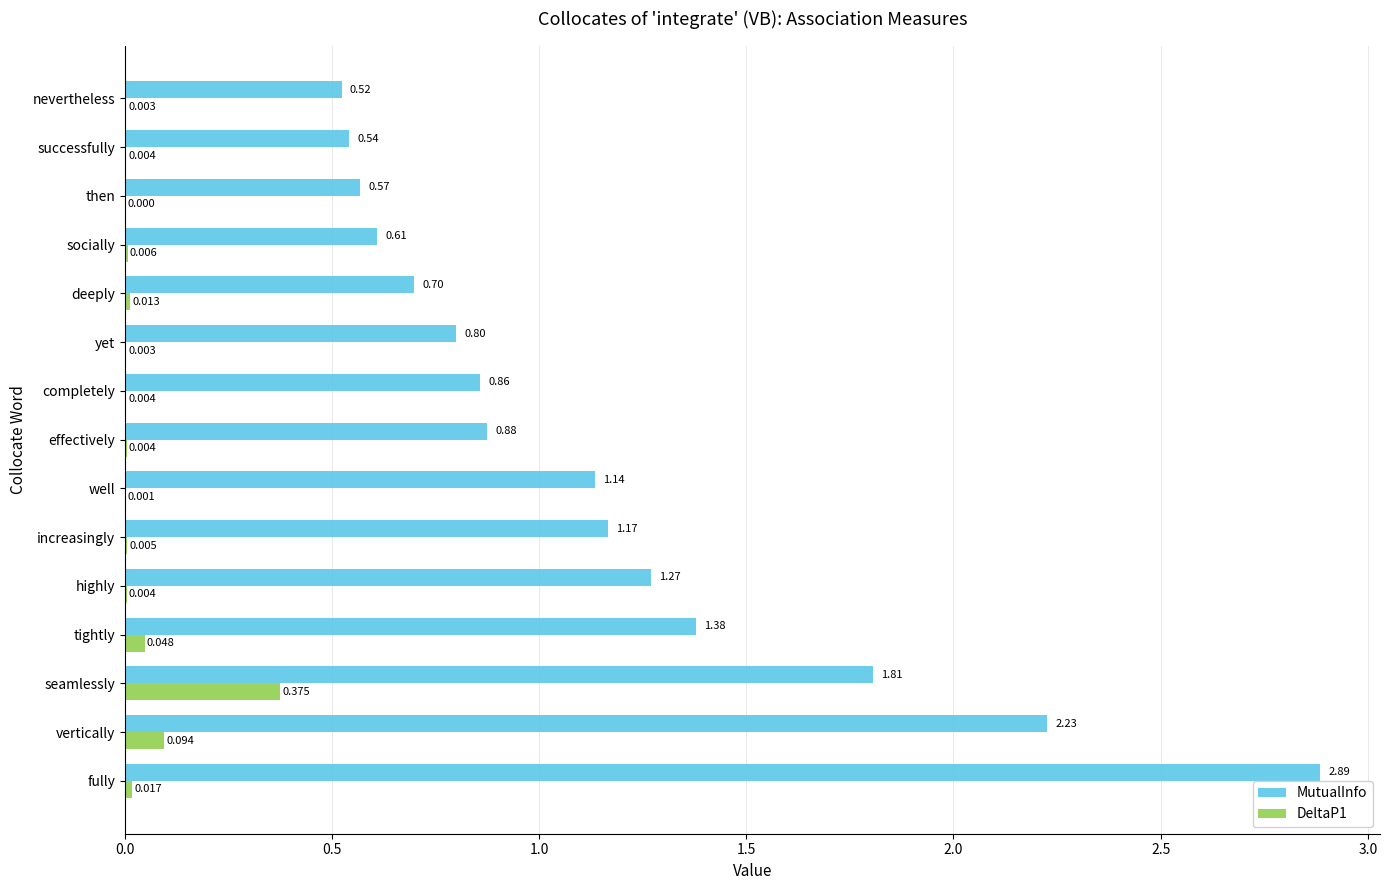

At which label does DeltaP1 reach its peak?

seamlessly